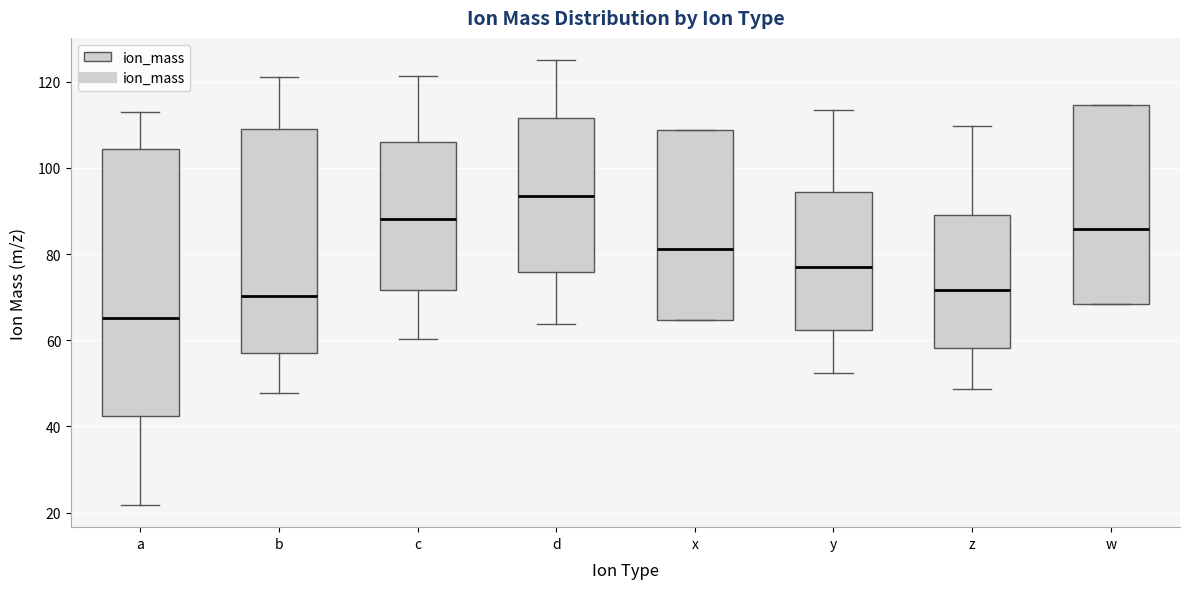

Which box has the highest median line?

d